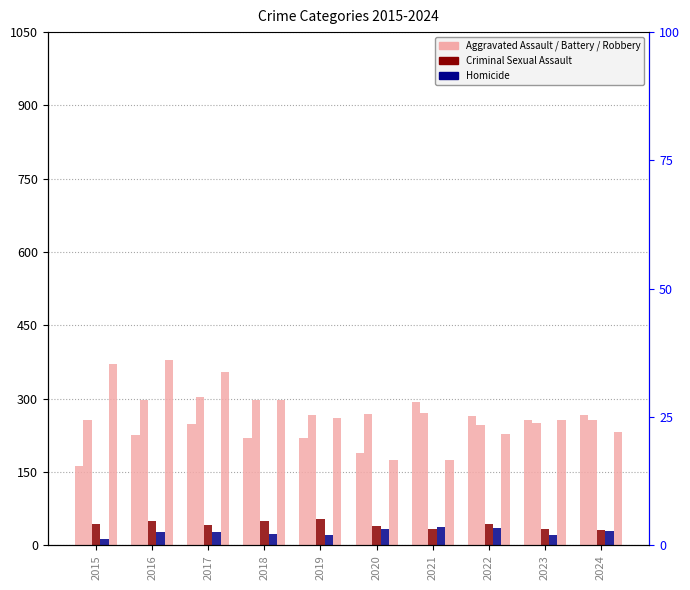

Are the bars horizontal?

No